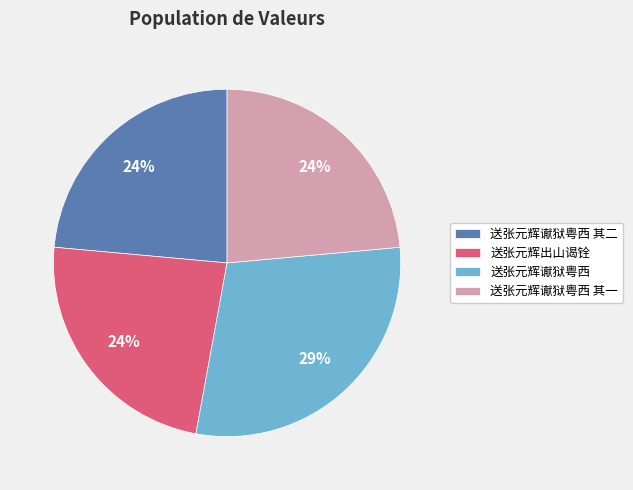

How many segments does this pie chart have?

4